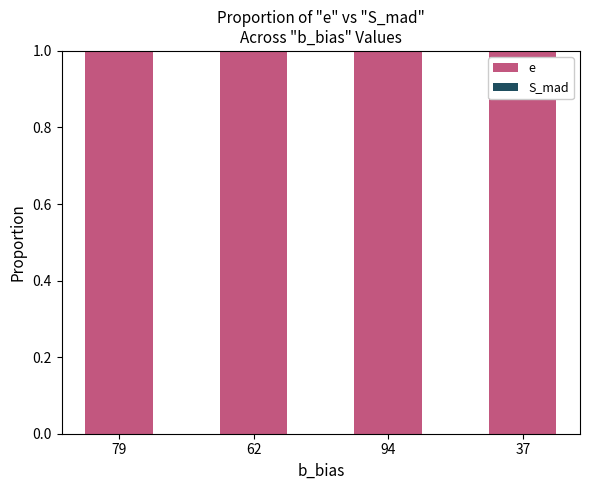

Is it true that e equals 0.2 at 79?

False